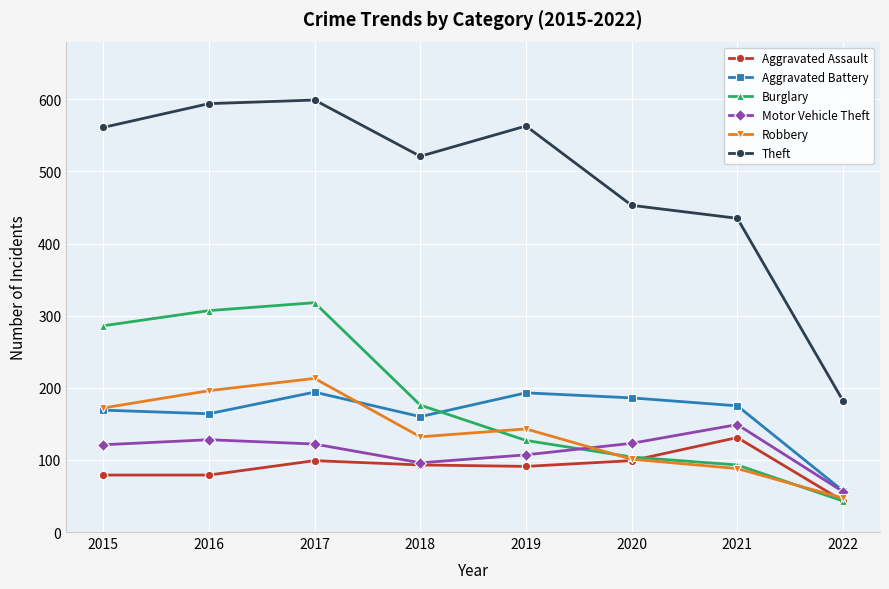

At which label does Burglary first exceed 176?

2015